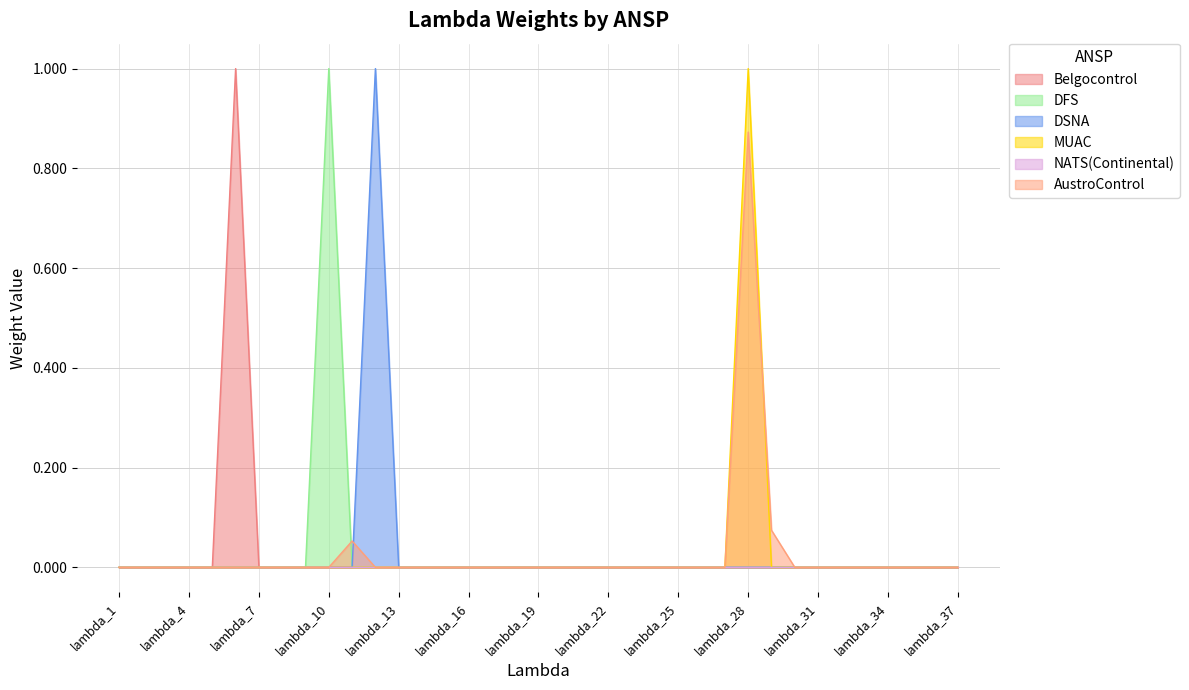

Is it true that MUAC equals 0.0 at lambda_7?

True